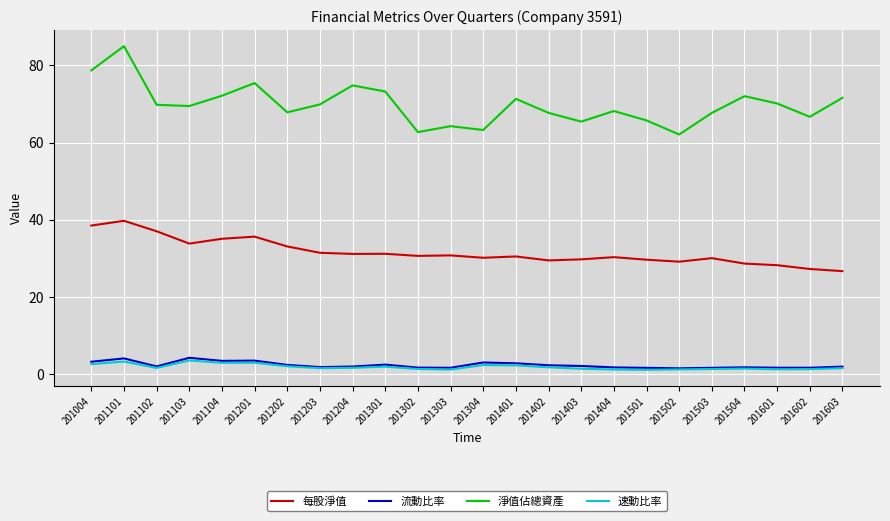

Which category has the highest value in the 每股淨值 series?

201101